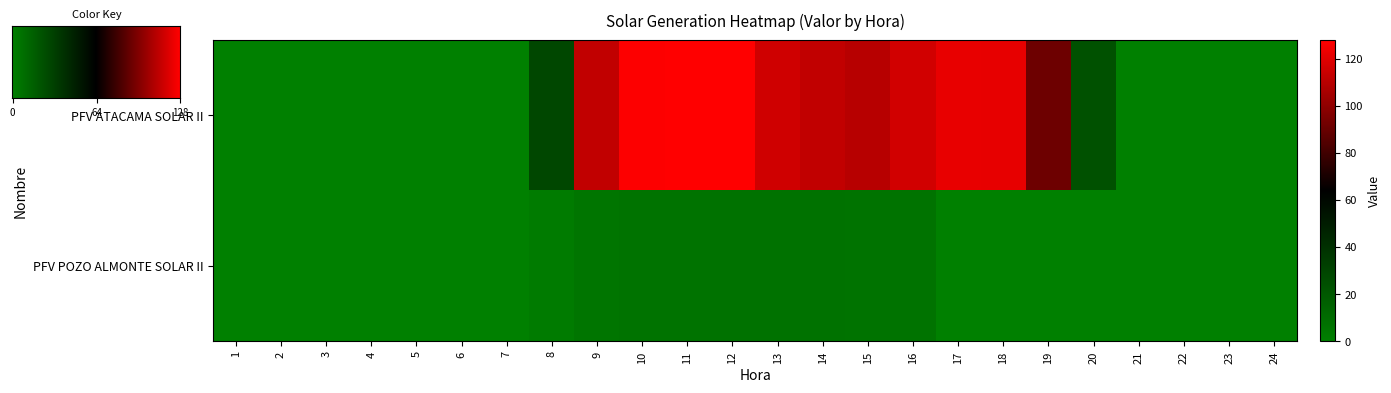

True or false: PFV ATACAMA SOLAR II has a value of 84.7 at 6.

False